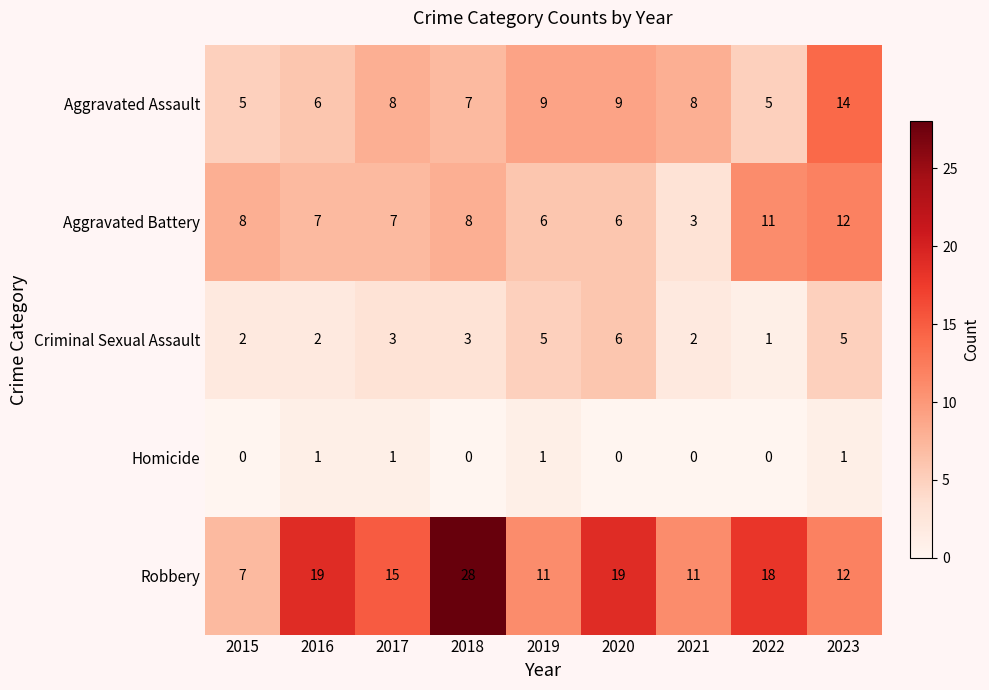

What is the total value across all series at 2020?

40